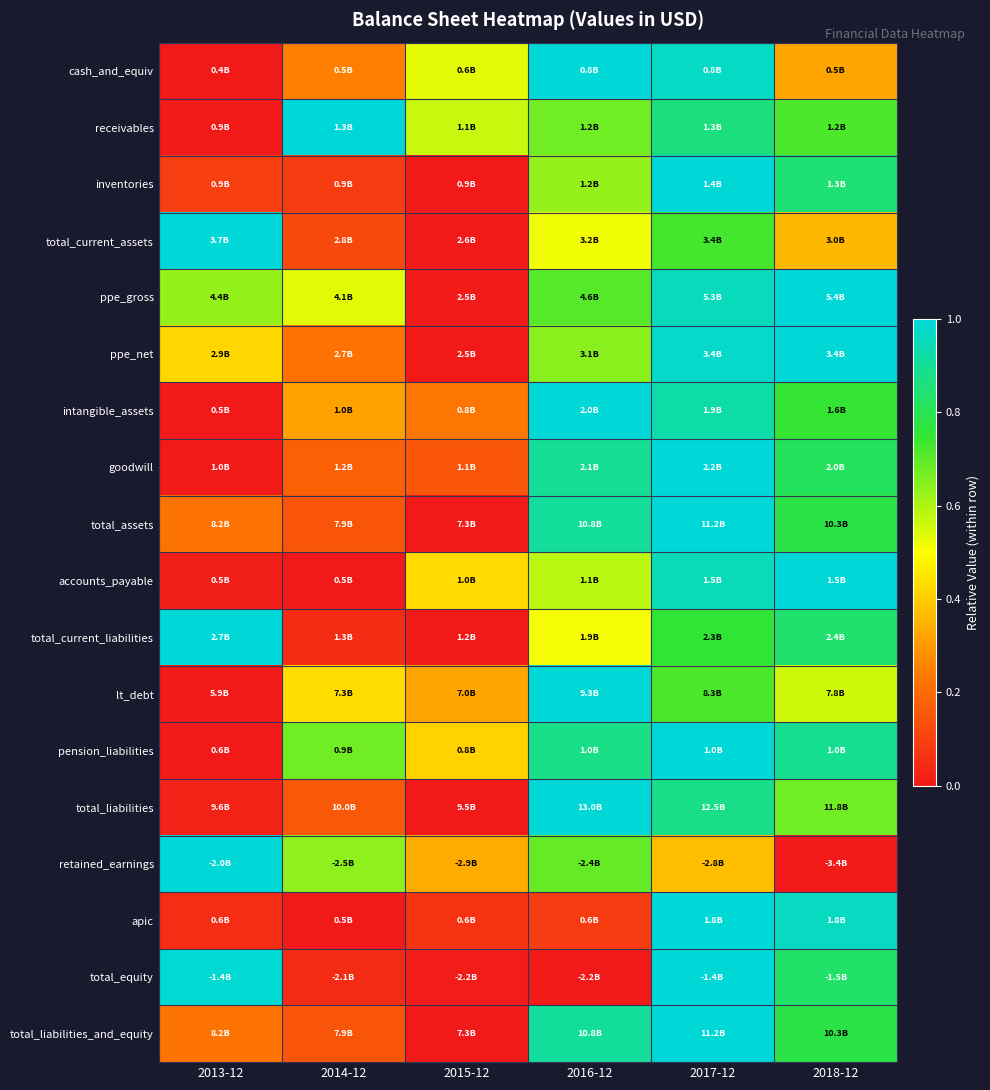

At how many categories does at least one series exceed 0?

6